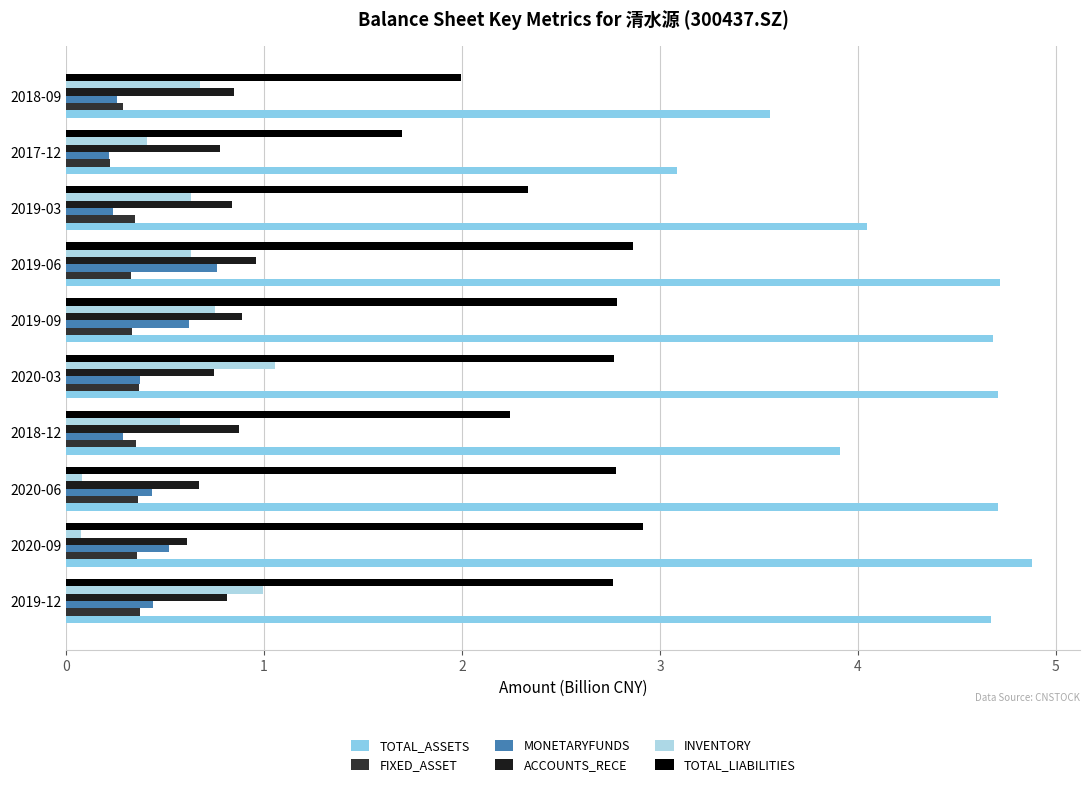

What is the average value of the MONETARYFUNDS series?

0.4